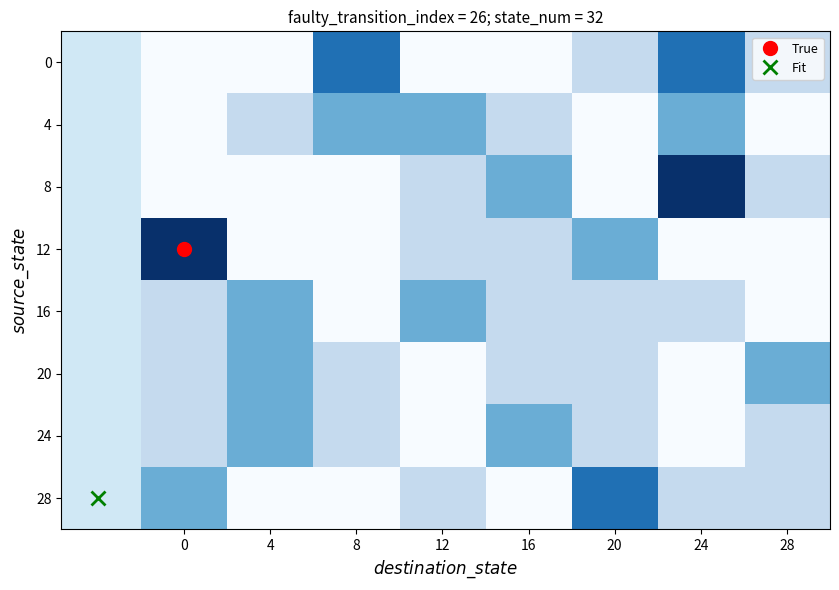

Between 24 and 0, which is larger?

24